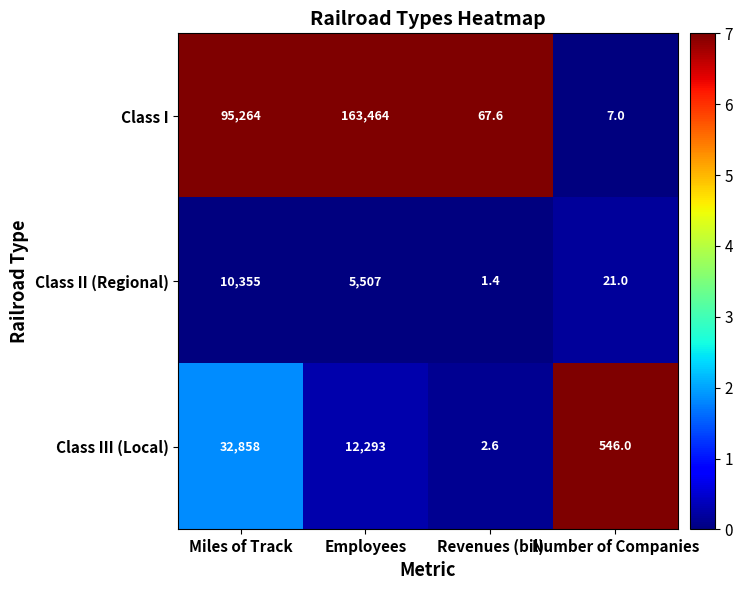

Rank the series by their maximum value, from highest to lowest.

Class I, Class III (Local), Class II (Regional)